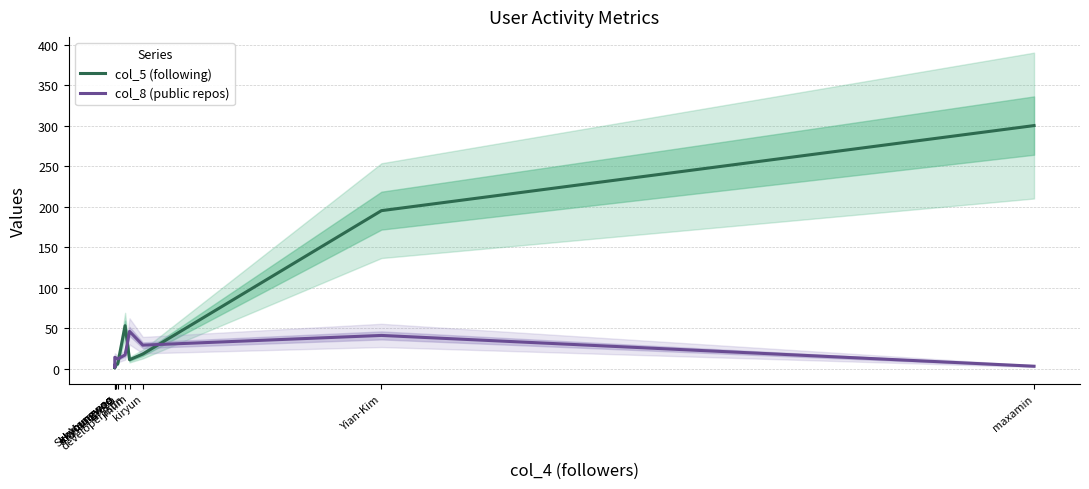

Reading left to right, list all the values displayed in this chart.

col_5 (following): kkyoungwoo=3	kkyoungwoo=1	kkyoungwoo=2	SeoMooseong=5	mandoopapa=6	developerasun=53	jmlim=11	kiryun=18	Yian-Kim=195	maxamin=300
col_8 (public repos): kkyoungwoo=4	kkyoungwoo=2	kkyoungwoo=14	SeoMooseong=13	mandoopapa=12	developerasun=17	jmlim=46	kiryun=29	Yian-Kim=41	maxamin=3